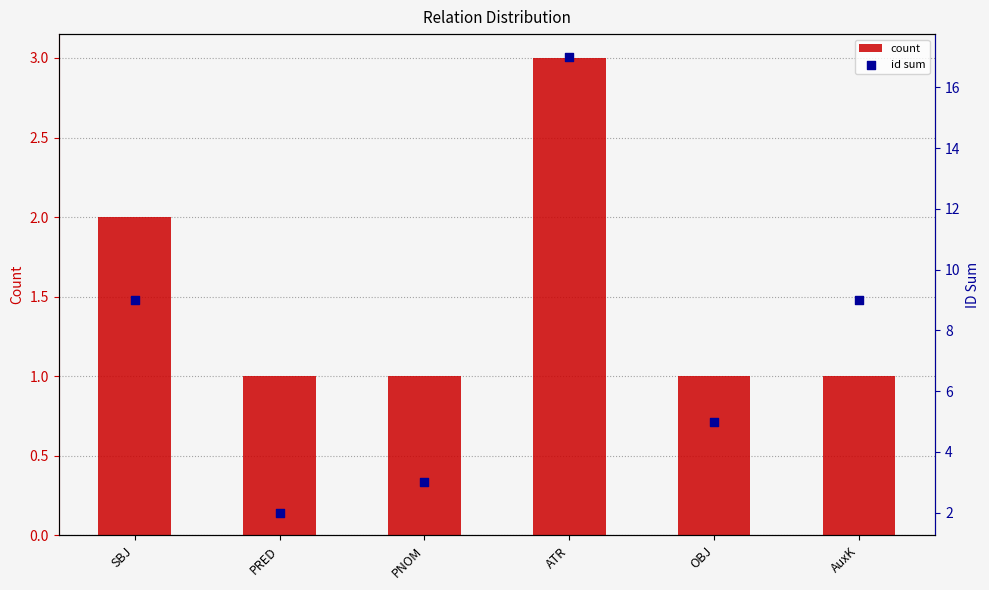

Which series contains the highest Y value?

id sum